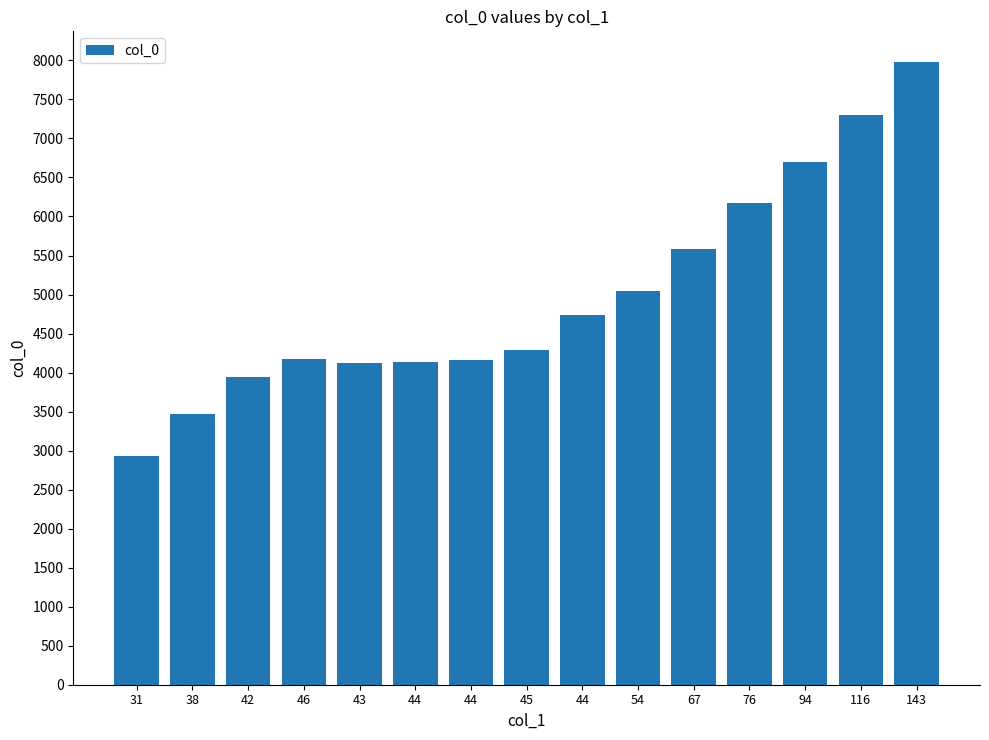

How many series are shown in this chart?

1